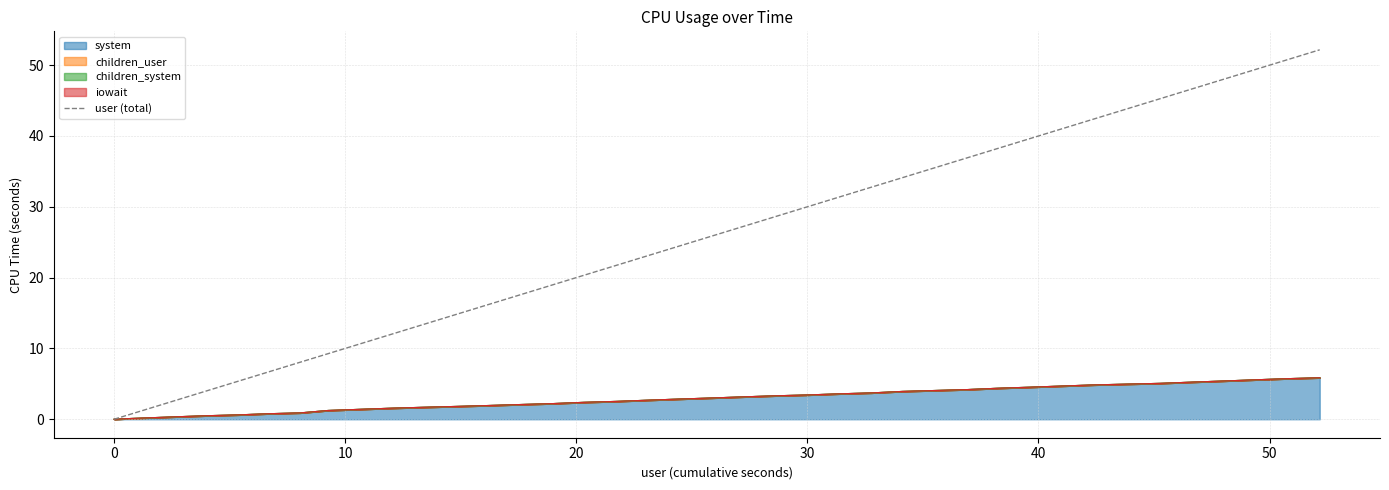

True or false: there are more than 2 points higher than both neighbors.

False